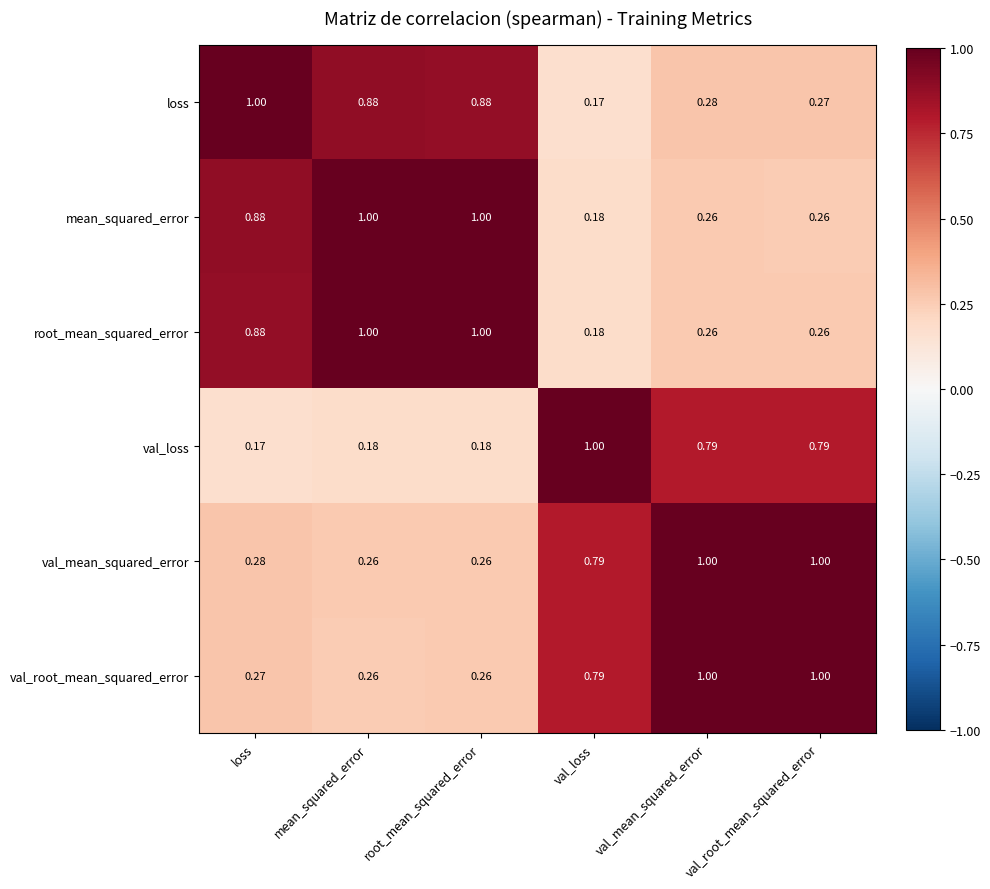

Is the value of val_loss at root_mean_squared_error greater than the value of loss at val_loss?

Yes